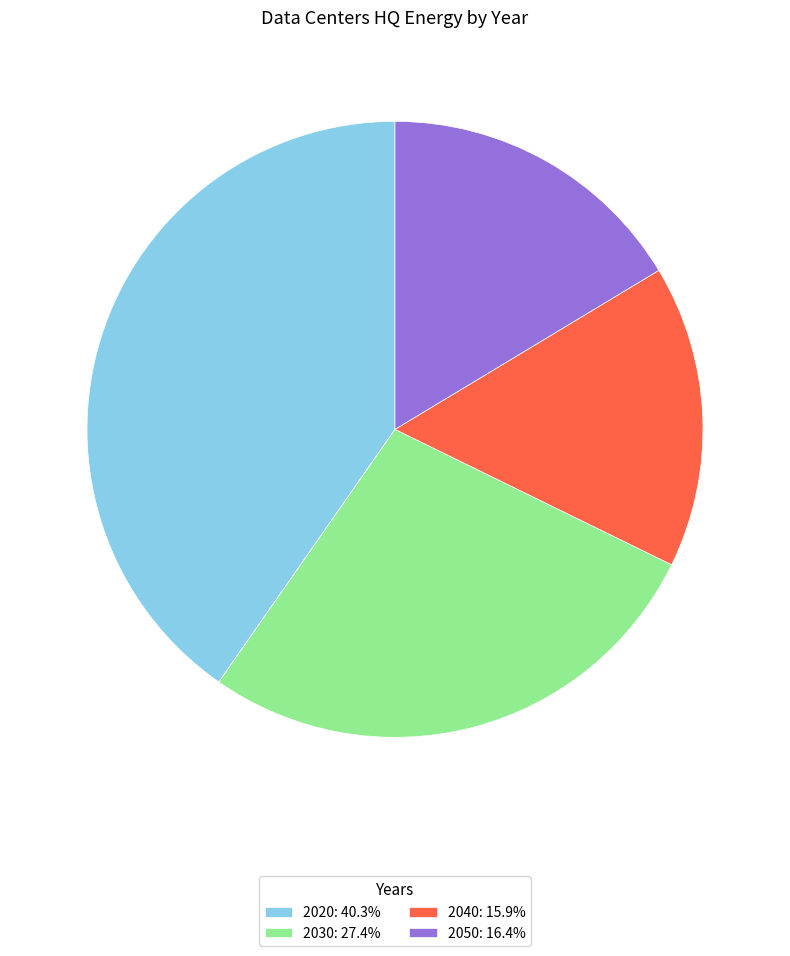

Combined, do 2050 and 2040 account for over 50%?

No